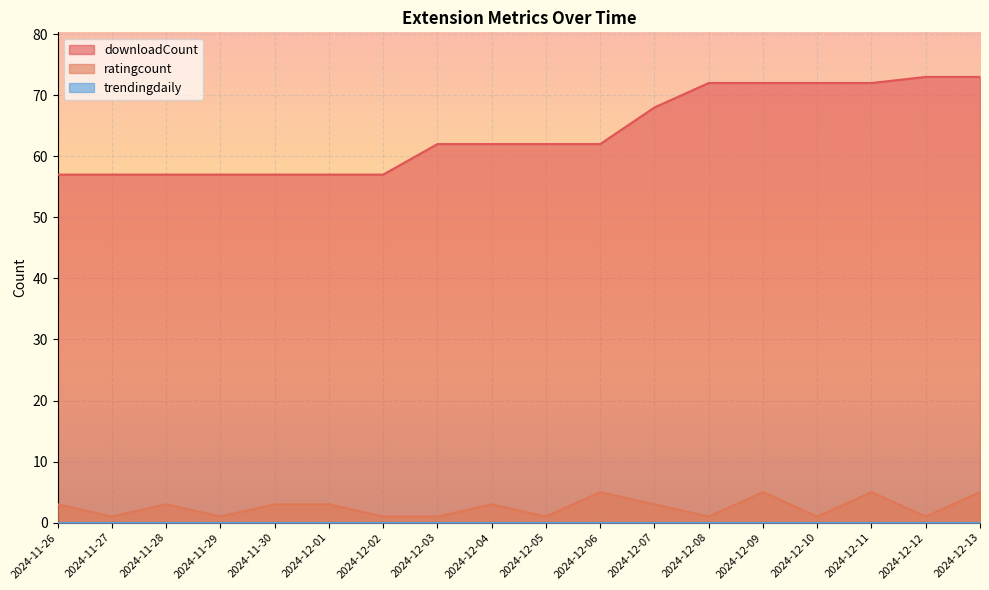

At how many categories does at least one series exceed 21?

18